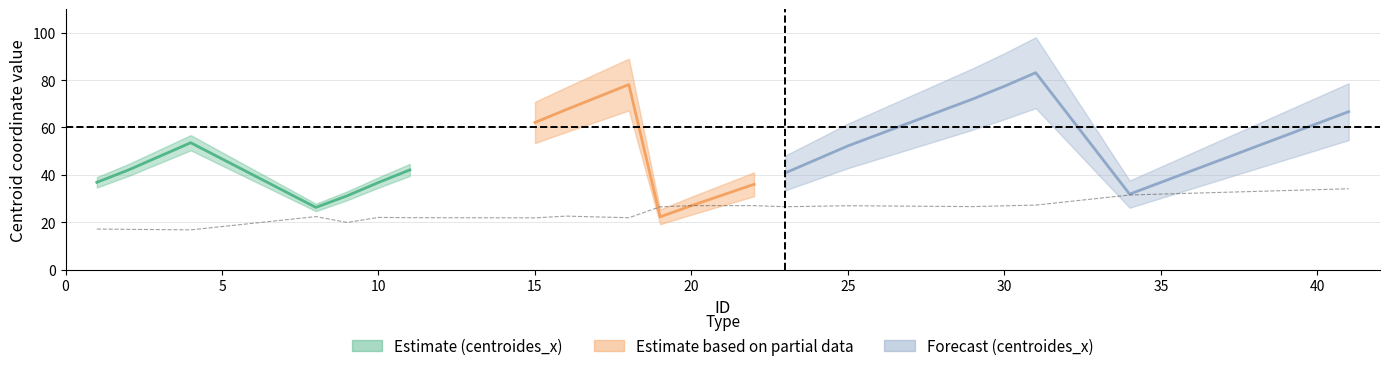

How many lines are shown in the chart?

3